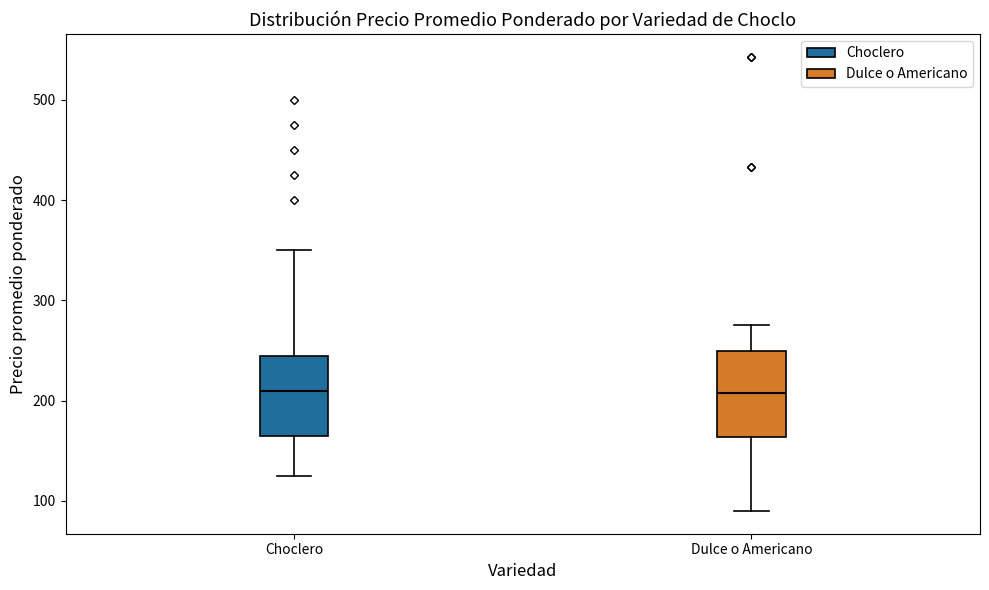

Where does the upper whisker of the box for Dulce o Americano end on the y-axis? The values are not printed on the chart, so give them approximately, as read against the axis.

280